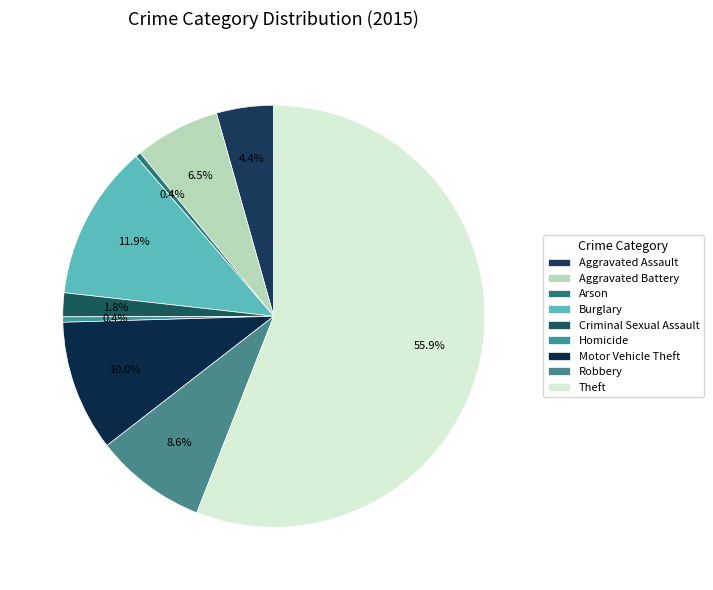

How many segments does this pie chart have?

9